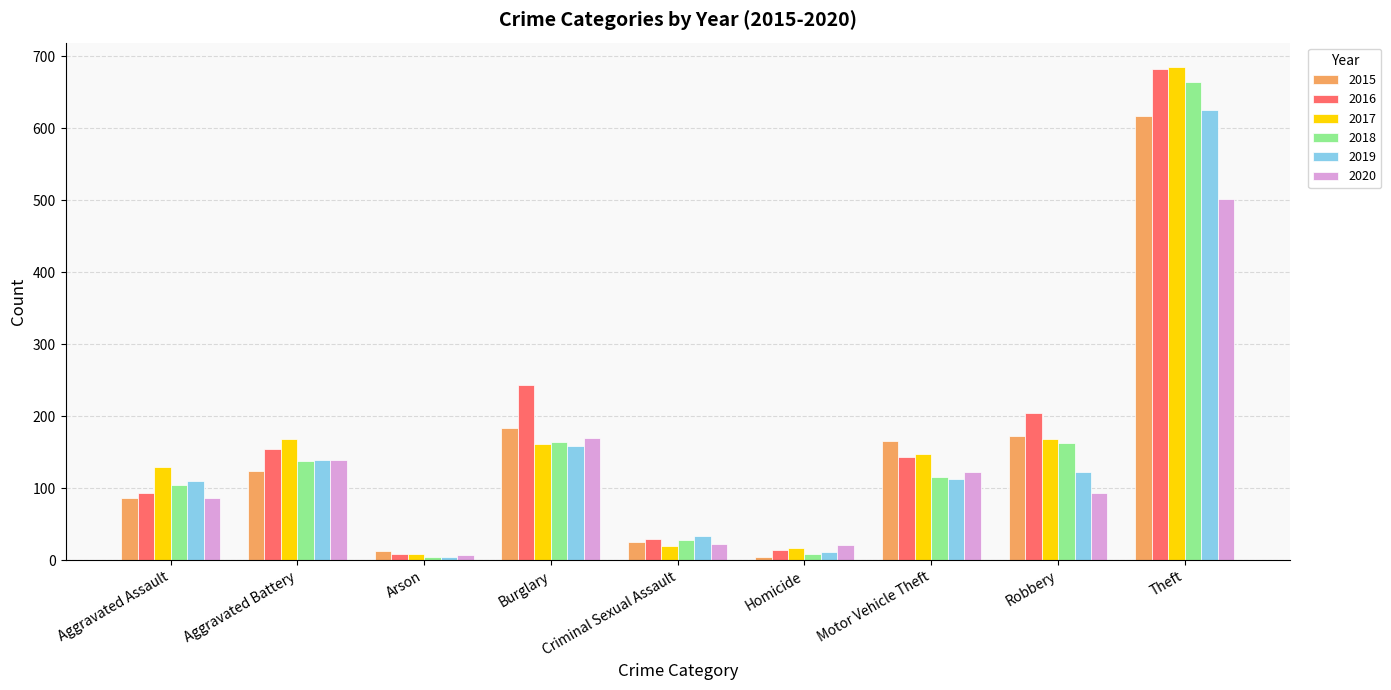

What is the sum of the 2020 values at Criminal Sexual Assault and Robbery?

116